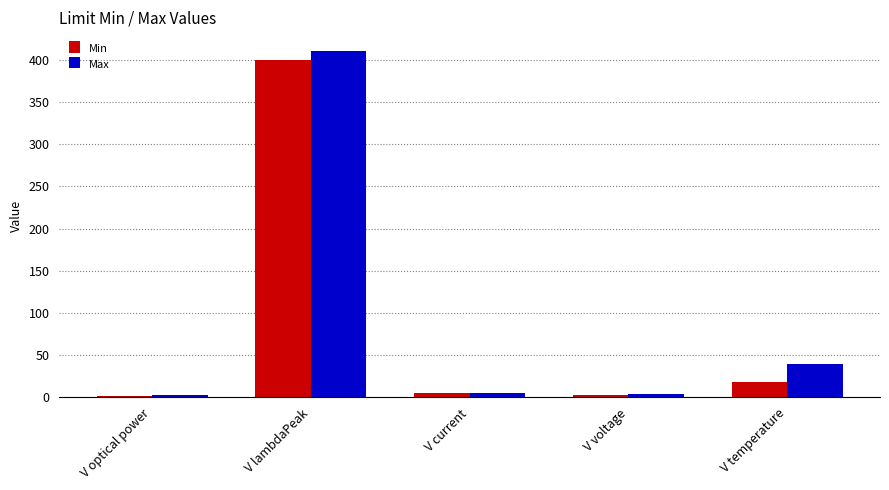

What is the total value across all series at V lambdaPeak?

810.0